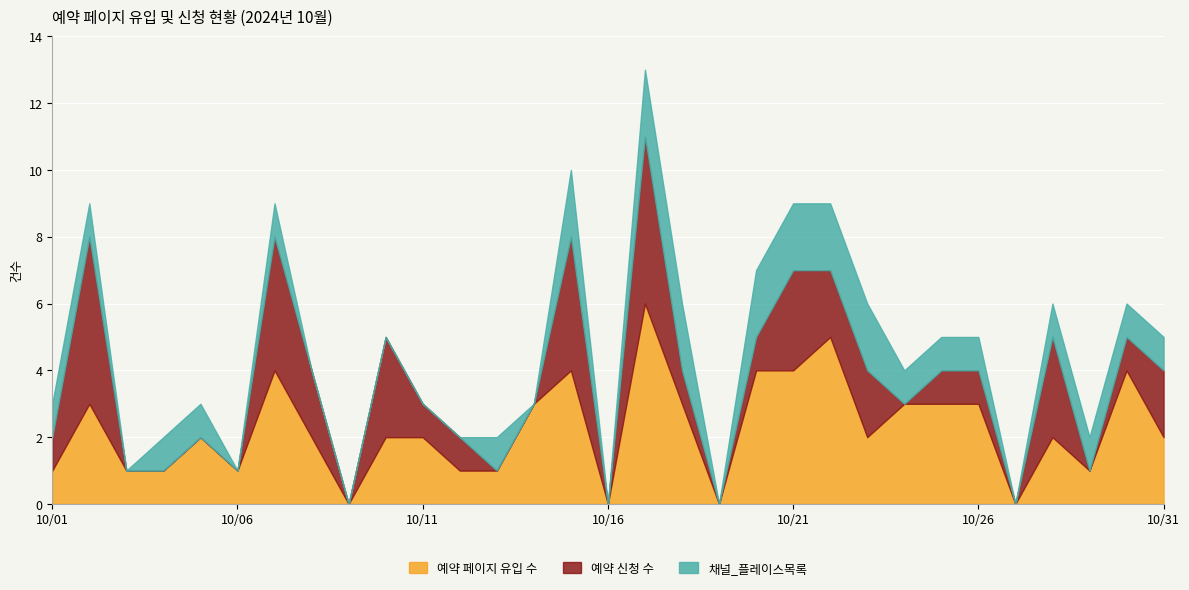

Count the number of data series in this chart.

3